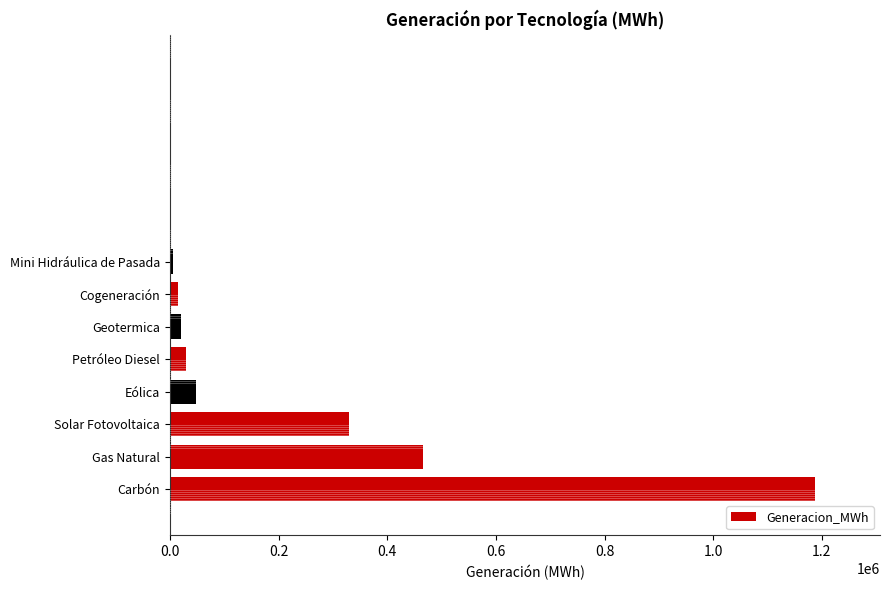

What is the minimum value shown in the chart?

5435.7